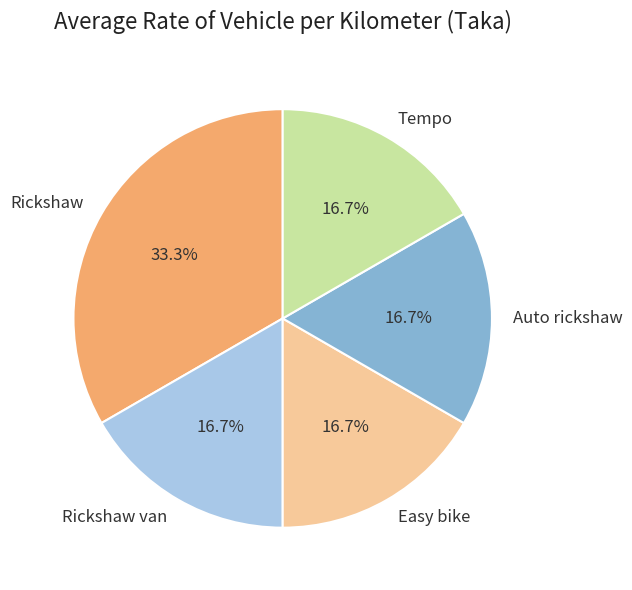

To the nearest percent, what portion does Tempo represent?

17%